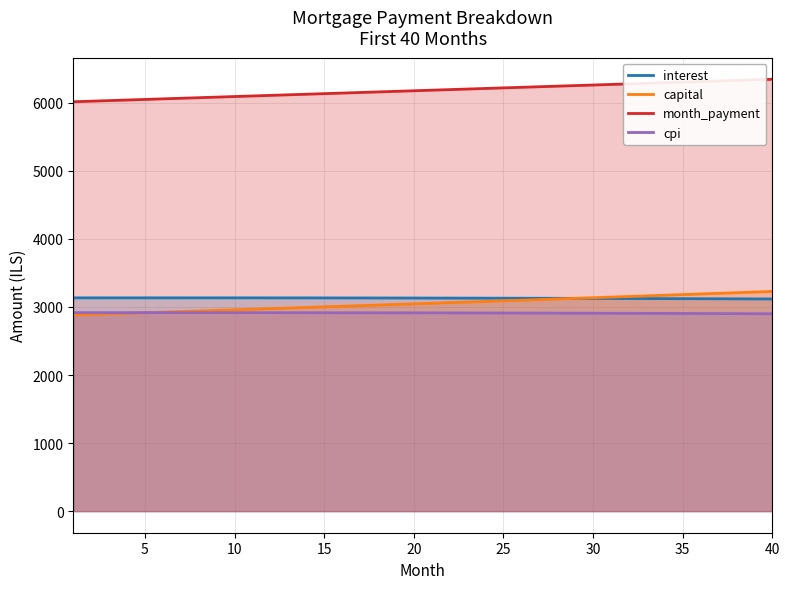

What is the difference between the second highest and second lowest values in the month_payment series?

313.3